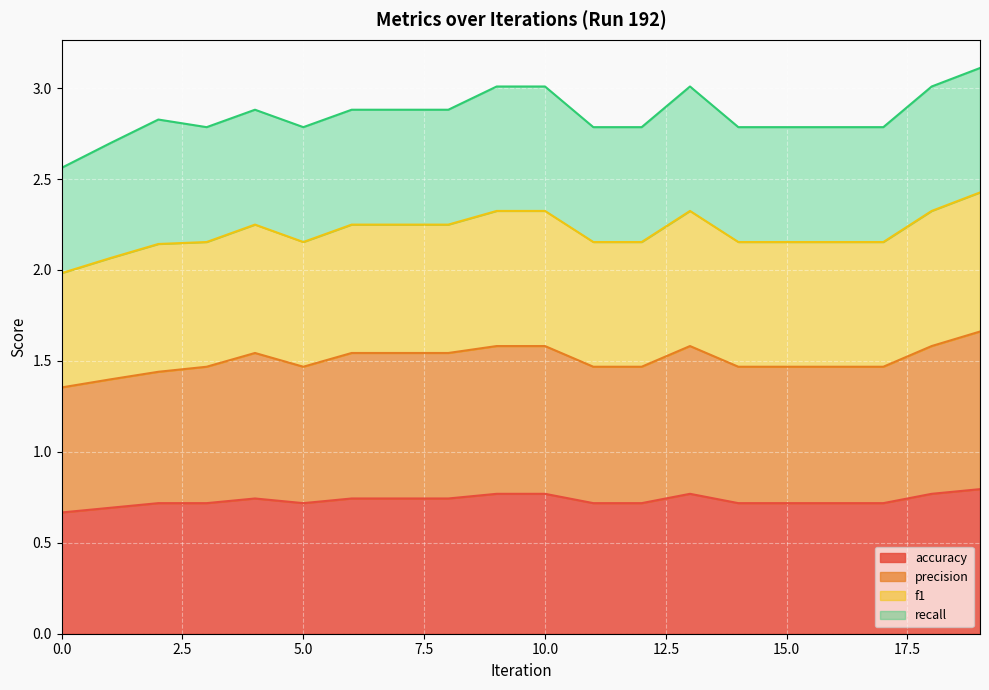

Is the value of f1 at 9 greater than the value of precision at 1?

Yes